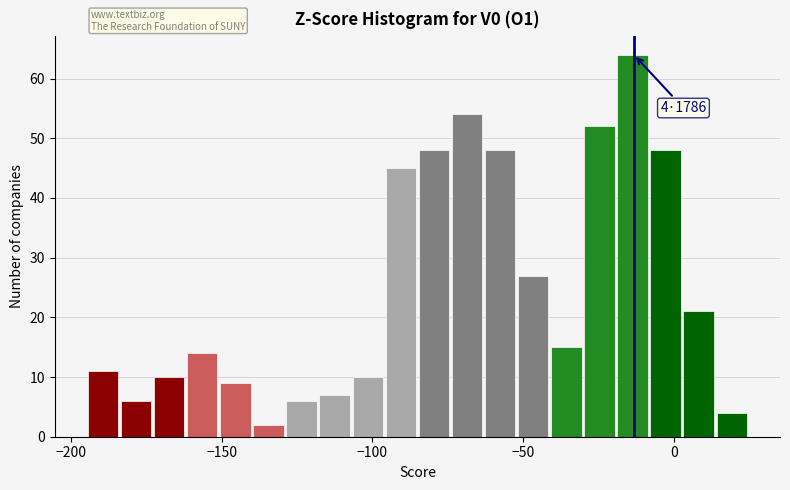

Around what value on the x-axis is the tallest bar? Give the approximate position of its centre, as read against the axis.

-15